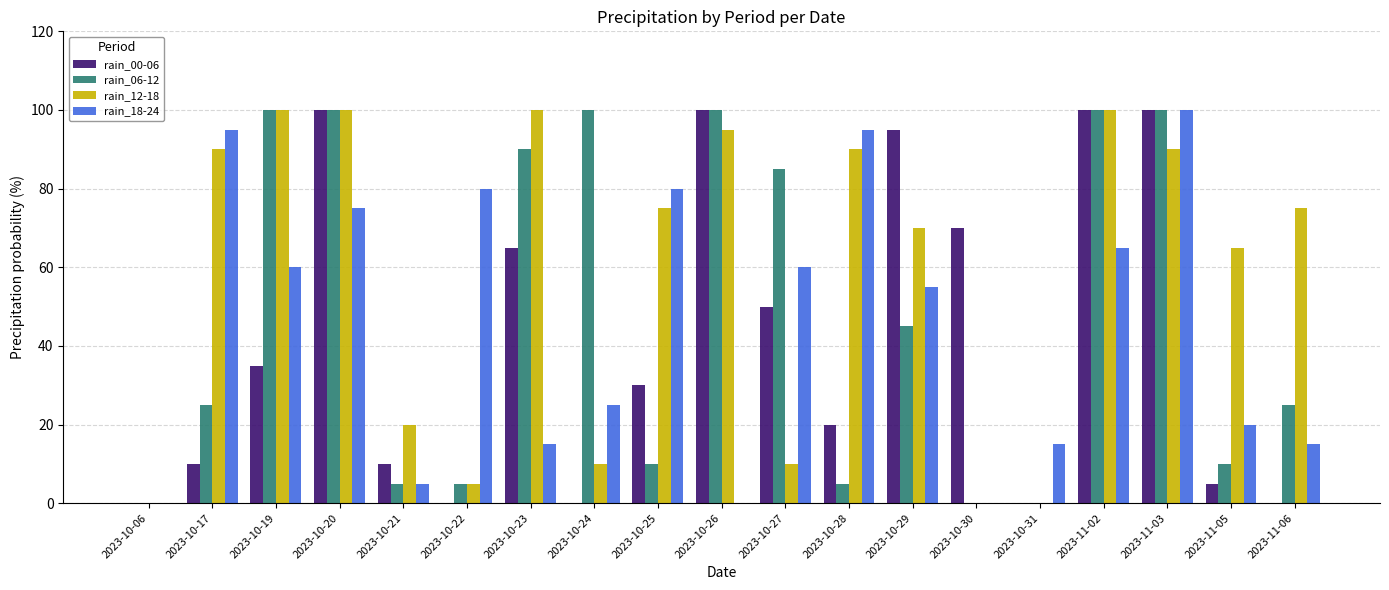

What is the total value across all series at 2023-10-21?

40